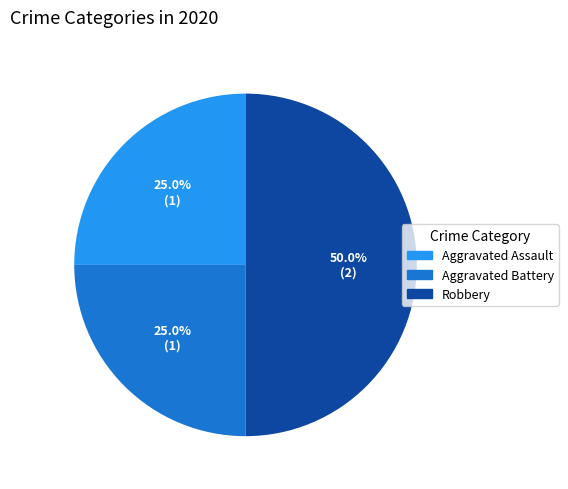

True or false: Aggravated Assault accounts for 33% of the total.

False